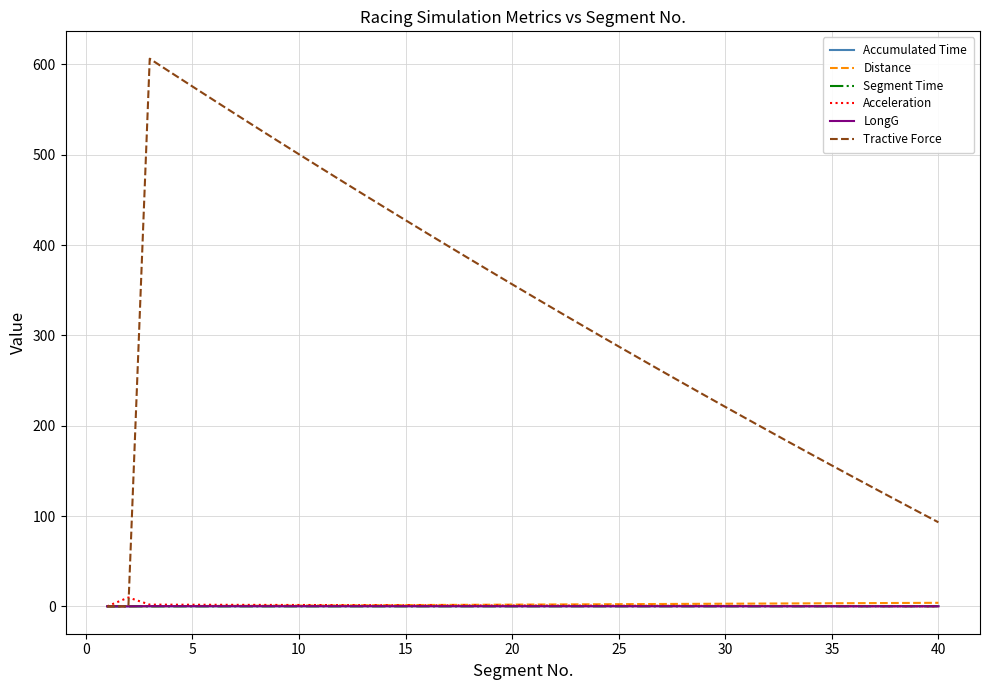

True or false: Tractive Force has more than 1 interior local peaks.

False